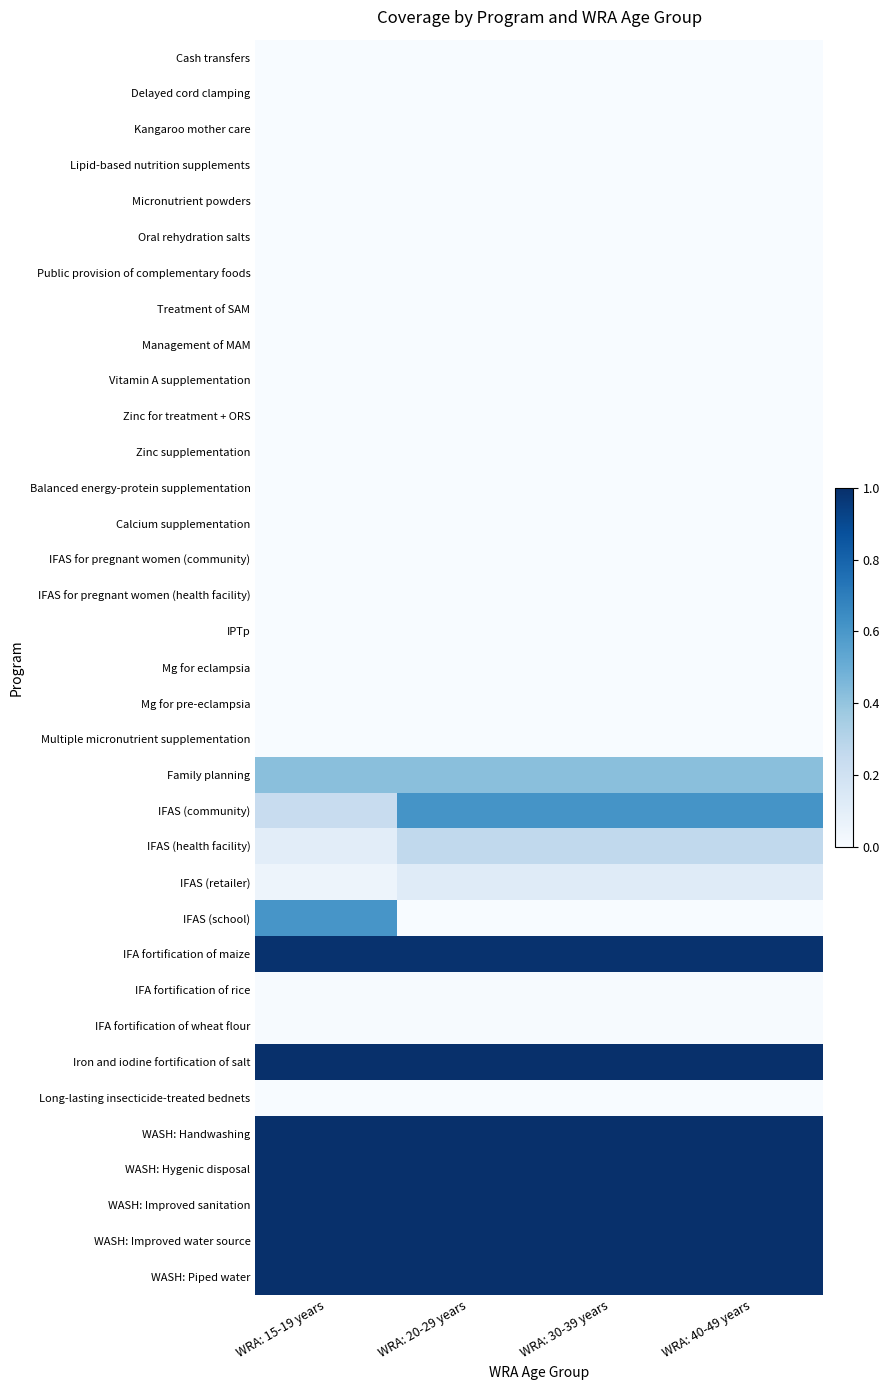

Rank the series by their maximum value, from lowest to highest.

Cash transfers, Delayed cord clamping, Kangaroo mother care, Lipid-based nutrition supplements, Micronutrient powders, Oral rehydration salts, Public provision of complementary foods, Treatment of SAM, Management of MAM, Vitamin A supplementation, Zinc for treatment + ORS, Zinc supplementation, Balanced energy-protein supplementation, Calcium supplementation, IFAS for pregnant women (community), IFAS for pregnant women (health facility), IPTp, Mg for eclampsia, Mg for pre-eclampsia, Multiple micronutrient supplementation, Long-lasting insecticide-treated bednets, IFA fortification of rice, IFA fortification of wheat flour, IFAS (retailer), IFAS (health facility), Family planning, IFAS (school), IFAS (community), IFA fortification of maize, Iron and iodine fortification of salt, WASH: Handwashing, WASH: Hygenic disposal, WASH: Improved sanitation, WASH: Improved water source, WASH: Piped water